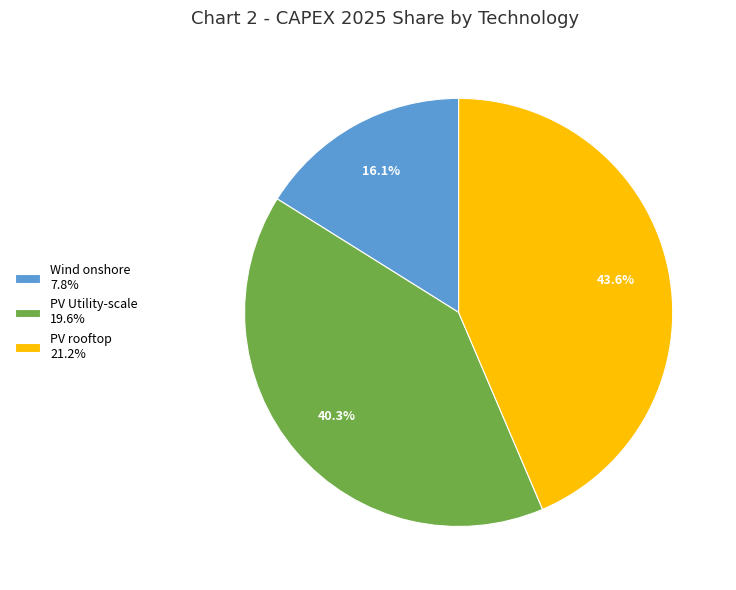

Is it true that PV Utility-scale is 50% of the pie?

False